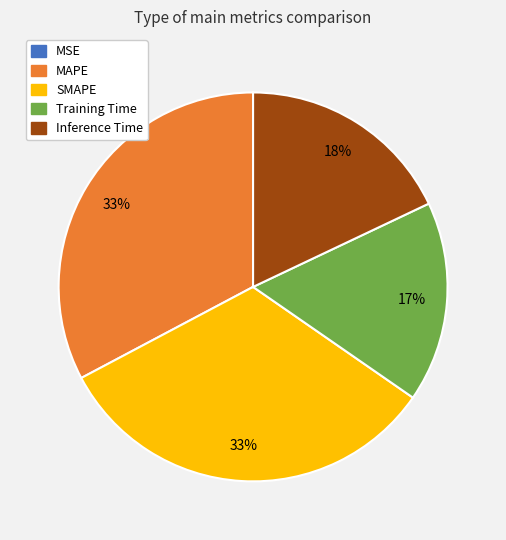

Is it true that MAPE is 27% of the pie?

False